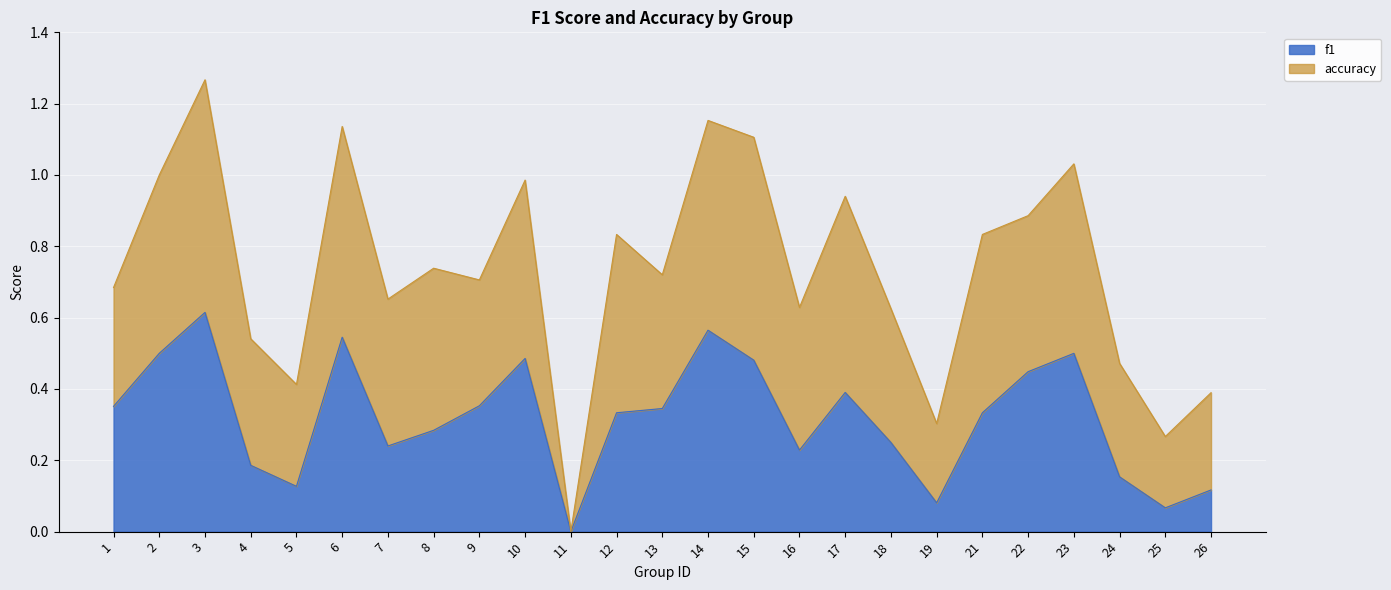

What is the maximum value shown in the chart?

0.6